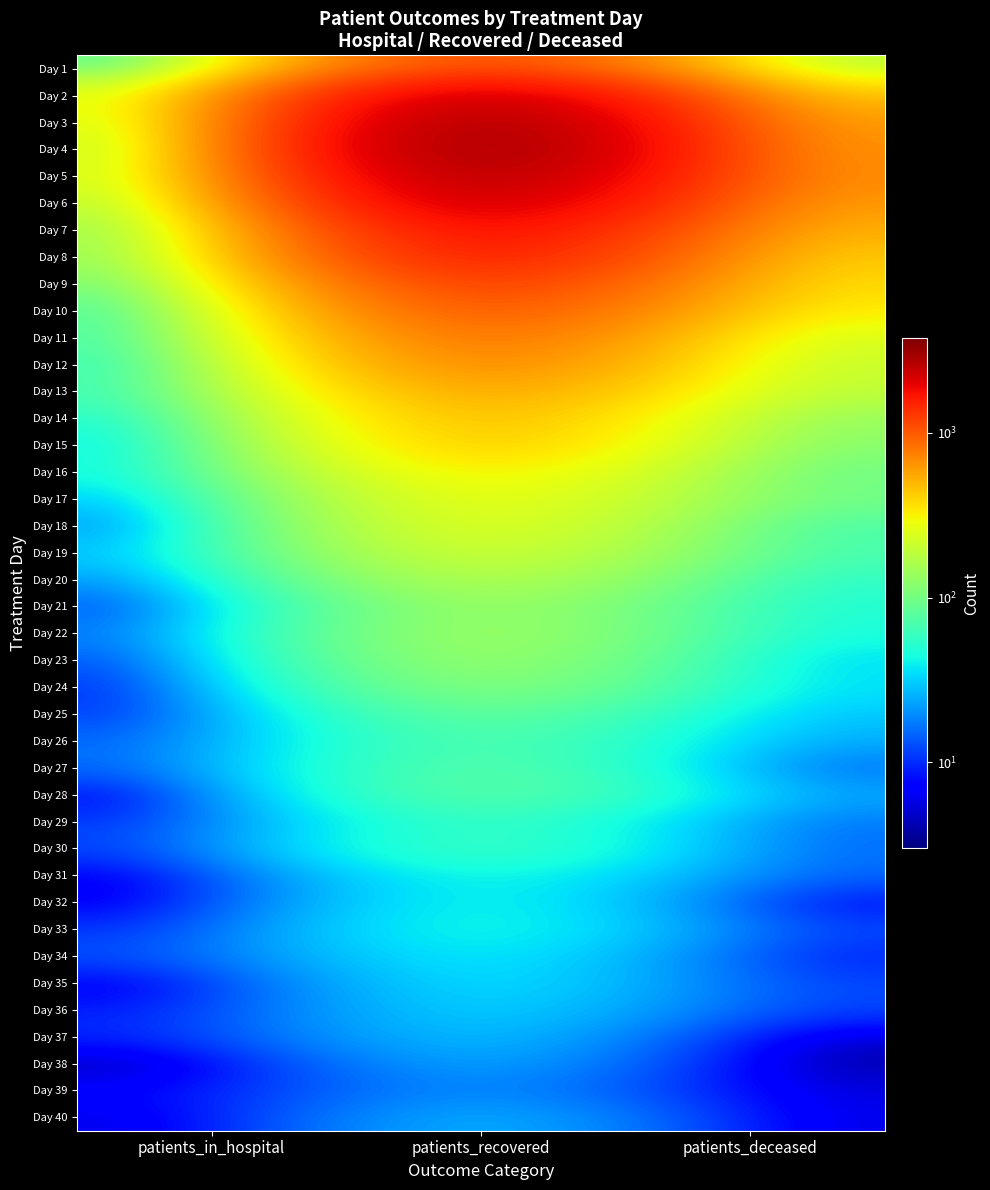

Rank the series at patients_deceased from highest to lowest value.

Day 5, Day 4, Day 6, Day 3, Day 7, Day 8, Day 2, Day 9, Day 10, Day 11, Day 12, Day 13, Day 1, Day 14, Day 15, Day 17, Day 16, Day 19, Day 18, Day 20, Day 21, Day 22, Day 24, Day 23, Day 25, Day 26, Day 28, Day 29, Day 30, Day 31, Day 27, Day 33, Day 35, Day 36, Day 34, Day 32, Day 39, Day 40, Day 37, Day 38